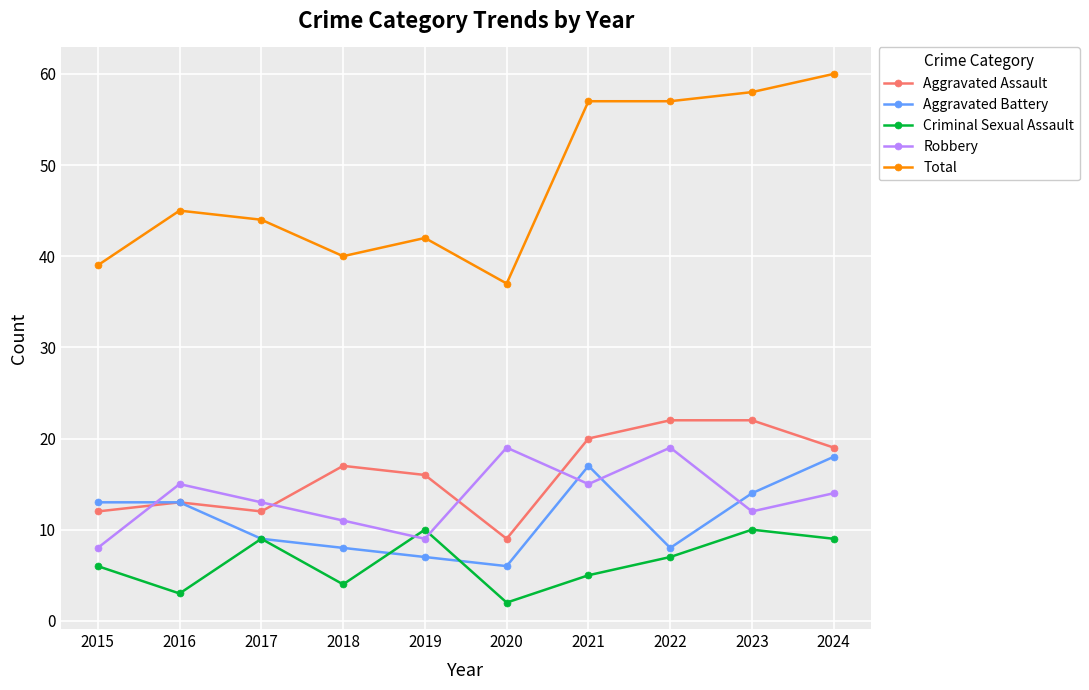

Which series has the widest spread of values?

Total